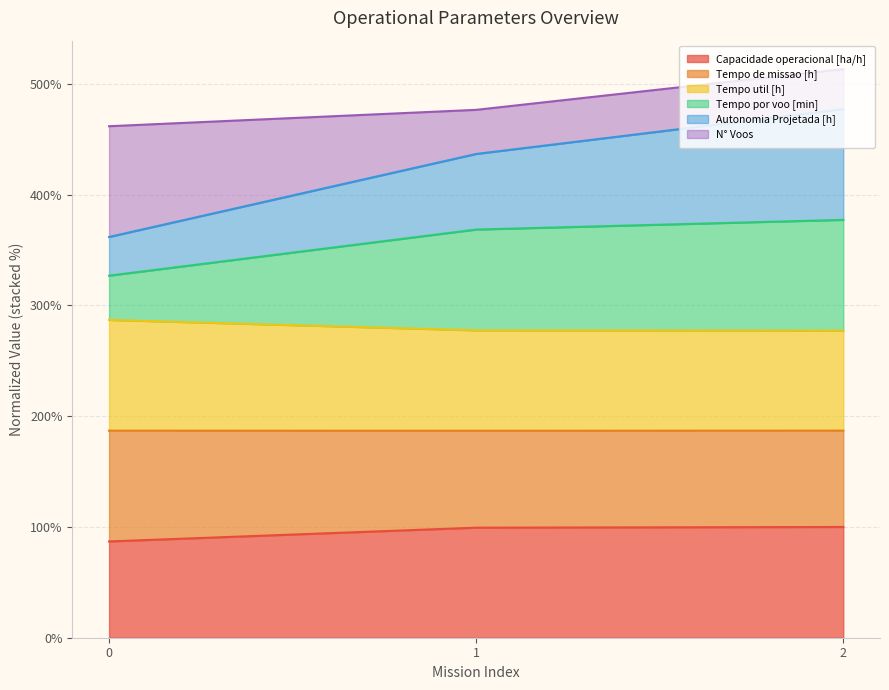

How many data points in Autonomia Projetada [h] are less than 436?

1